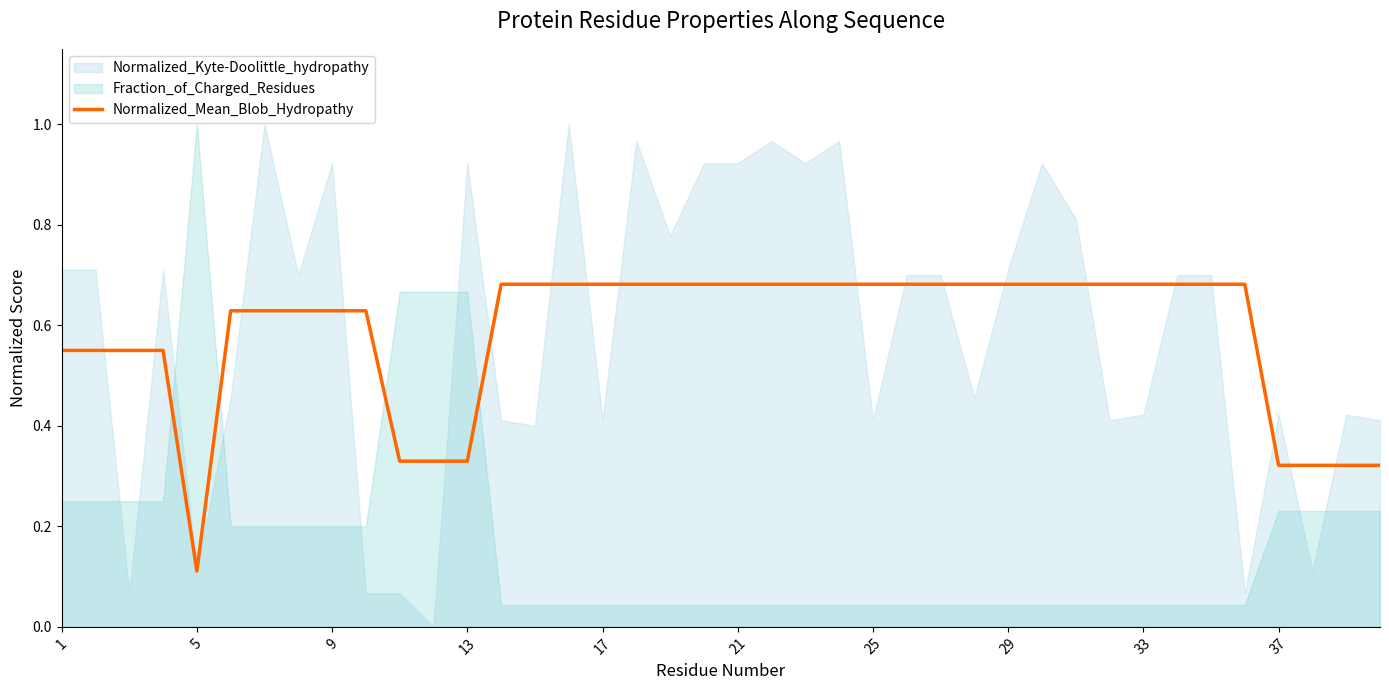

At which label is Normalized_Mean_Blob_Hydropathy closest to 0?

5